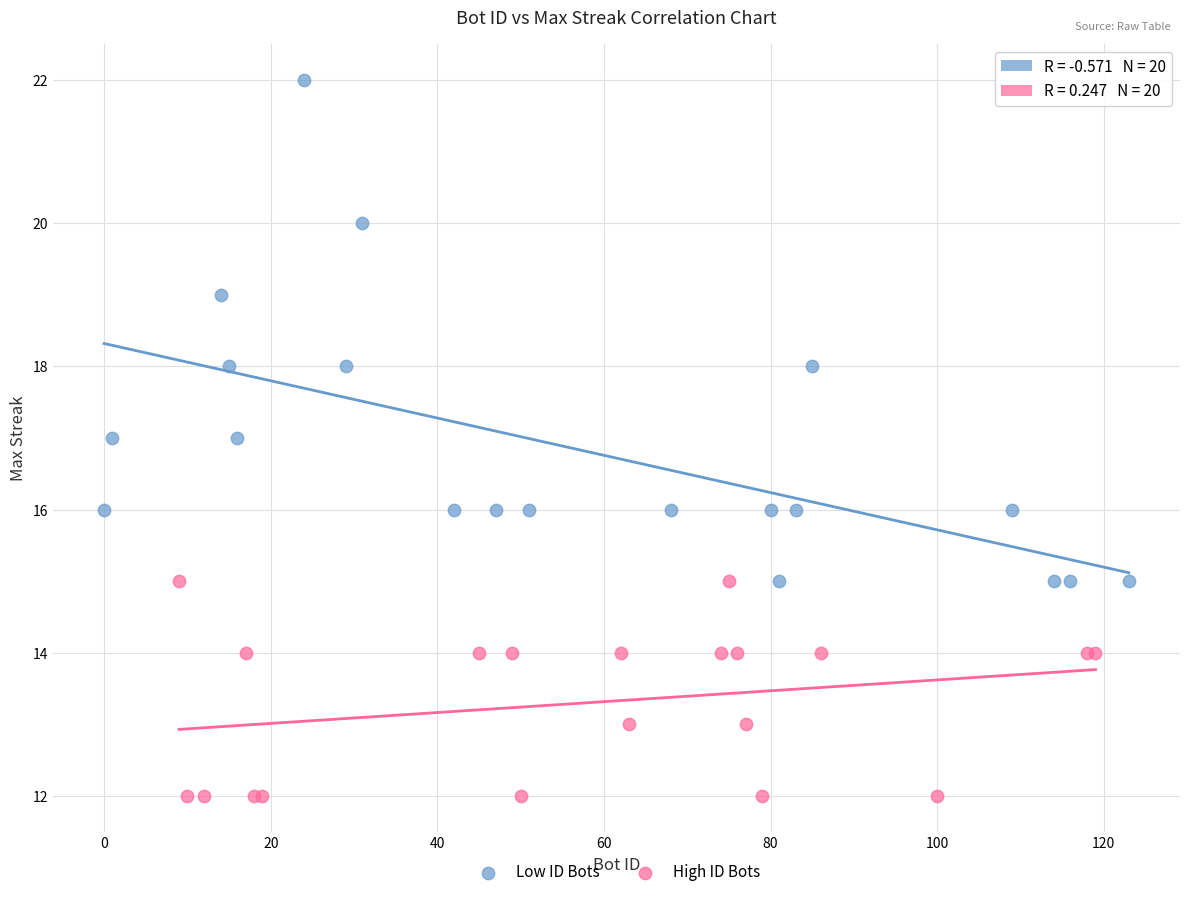

Which series contains the lowest Y value?

High ID Bots